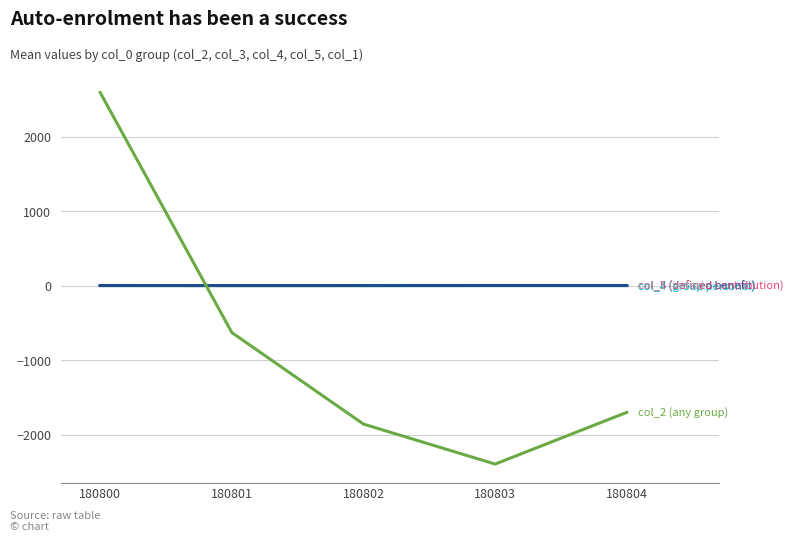

What is the minimum value shown in the chart?

-2396.4